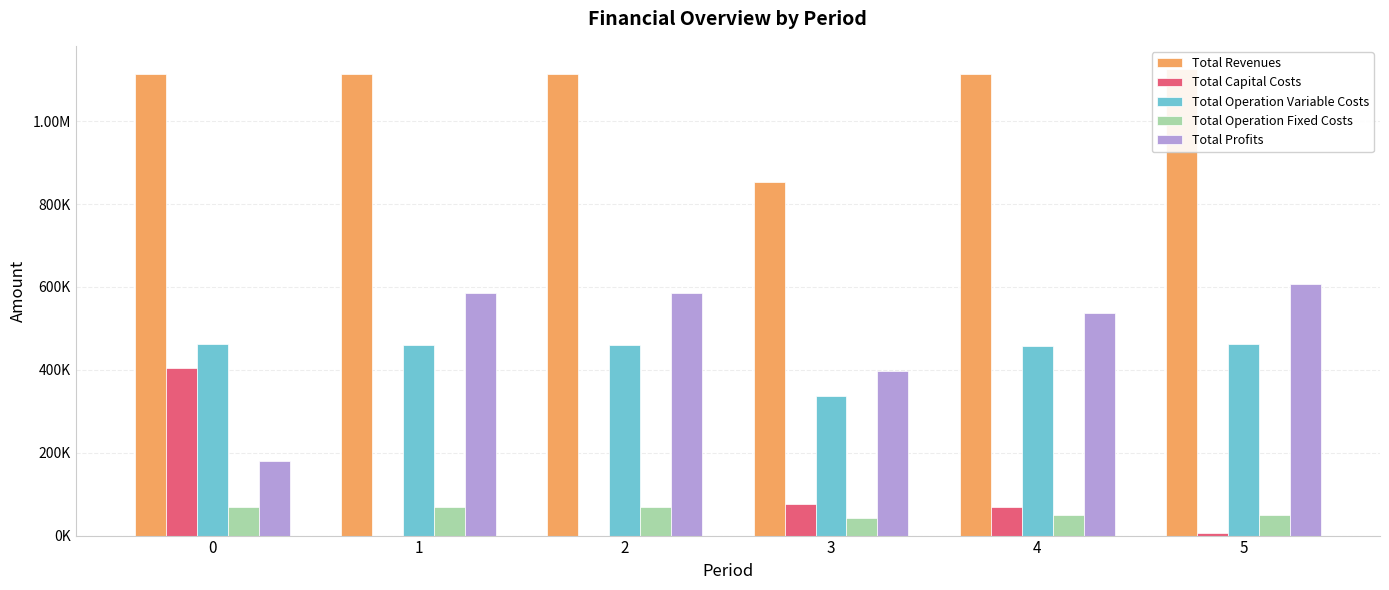

At 2, list the series in order from largest to smallest.

Total Revenues, Total Profits, Total Operation Variable Costs, Total Operation Fixed Costs, Total Capital Costs